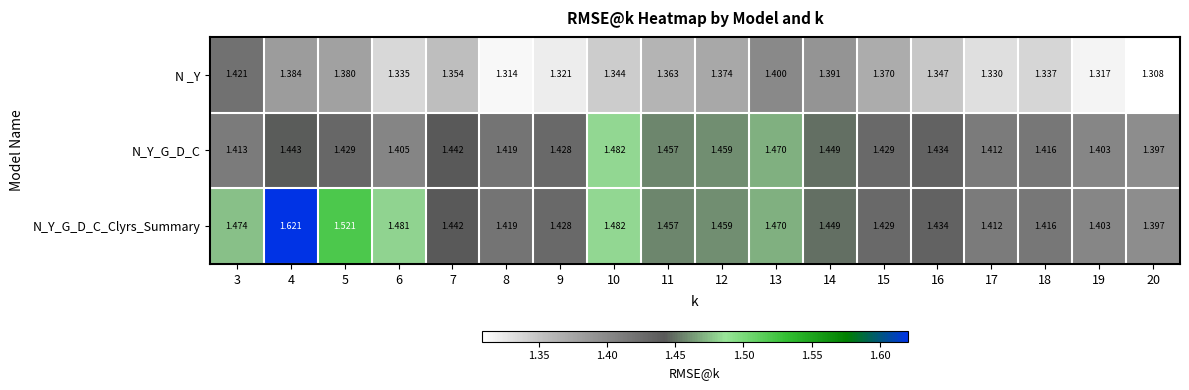

List the series in order of their overall mean, highest first.

N_Y_G_D_C_Clyrs_Summary, N_Y_G_D_C, N _Y